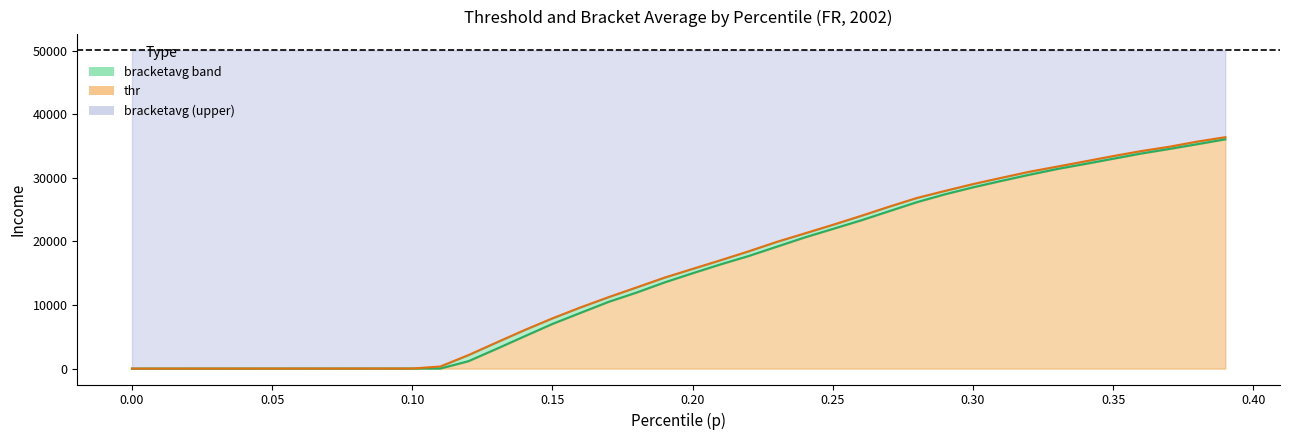

True or false: p and thr intersect in this chart.

False